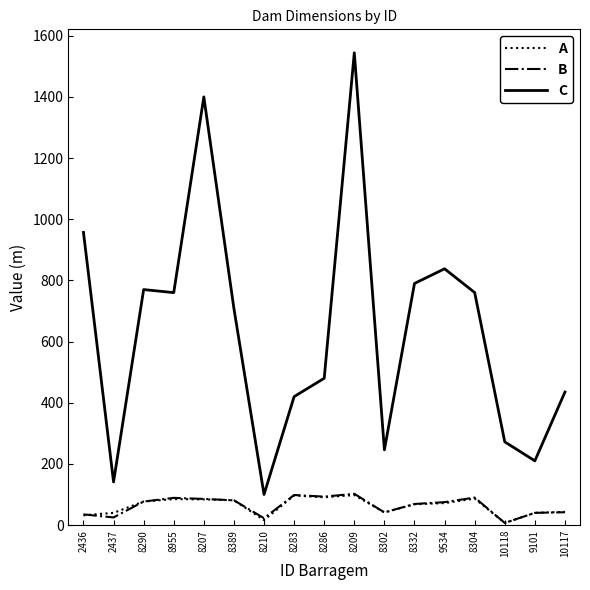

What is the difference between the highest and lowest values at 9534?

766.0